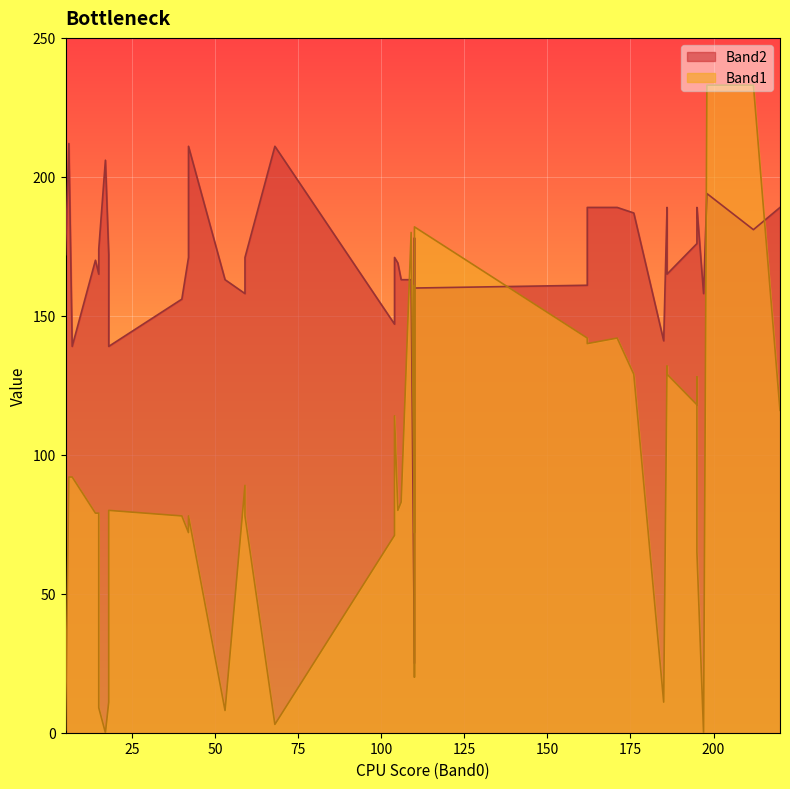

What is the sum of all Band2 values?

6795